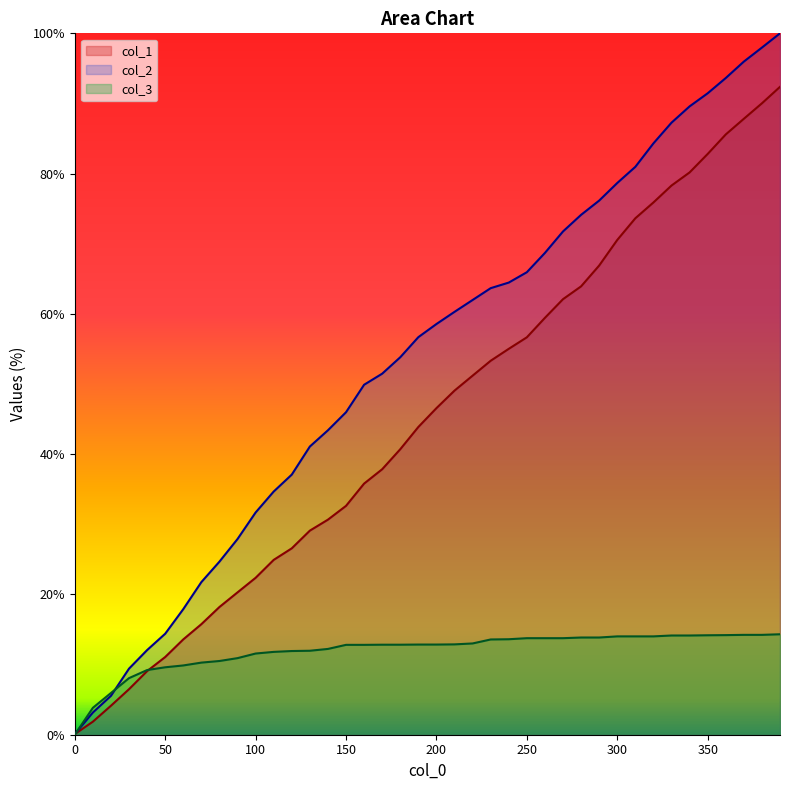

List the series in order of their peak value, highest first.

col_2, col_1, col_3